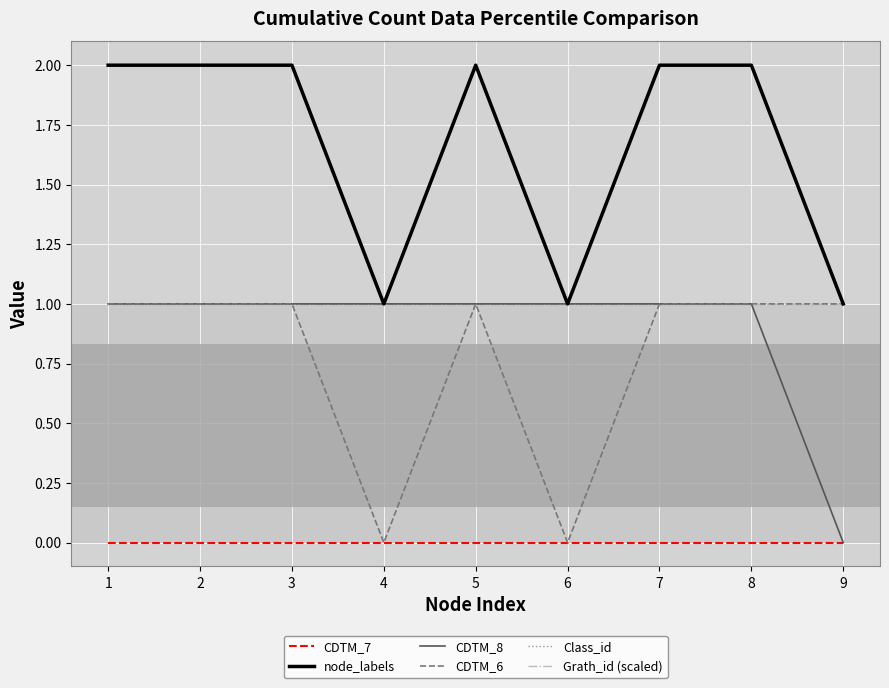

Does the chart display data point markers on the line(s)?

No